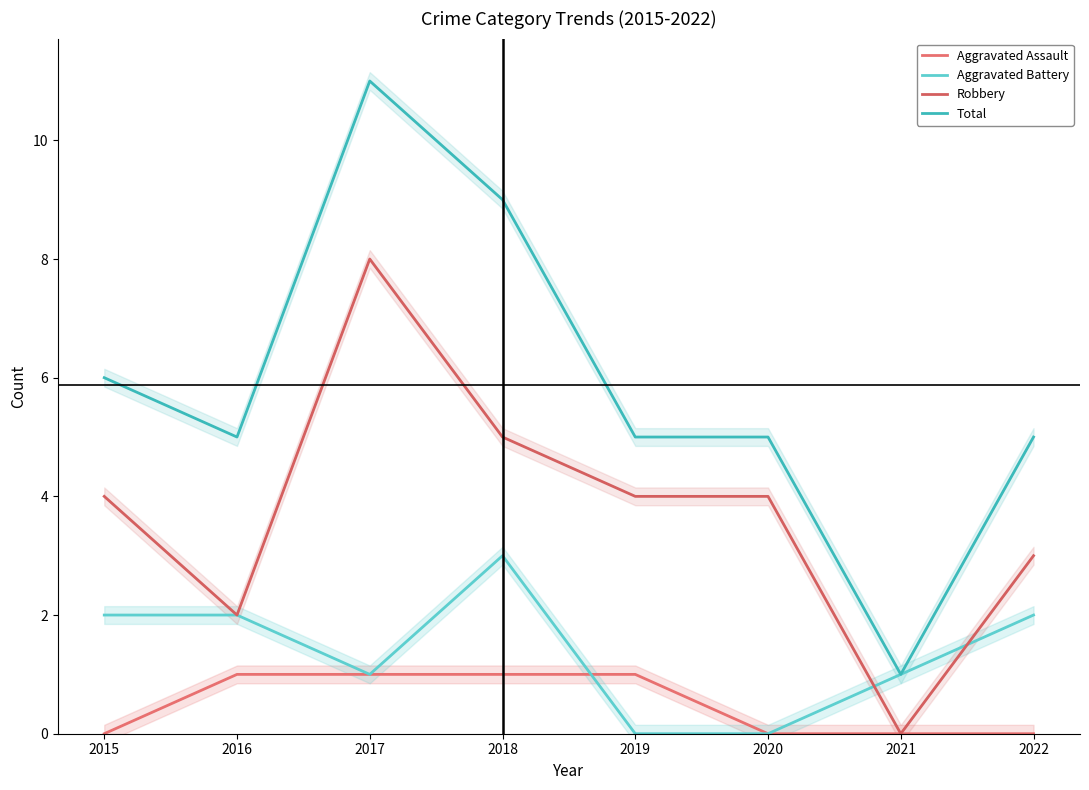

Which series has the largest range (max minus min)?

Total